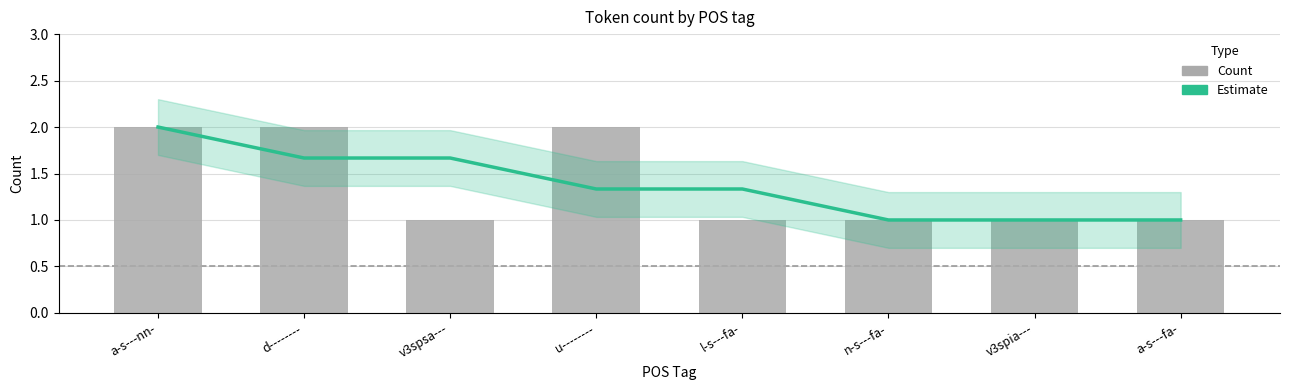

Reading left to right, transcribe all the data shown in this chart.

Estimate: 2.0	1.7	1.7	1.3	1.3	1.0	1.0	1.0
Count: 2.0	2.0	1.0	2.0	1.0	1.0	1.0	1.0